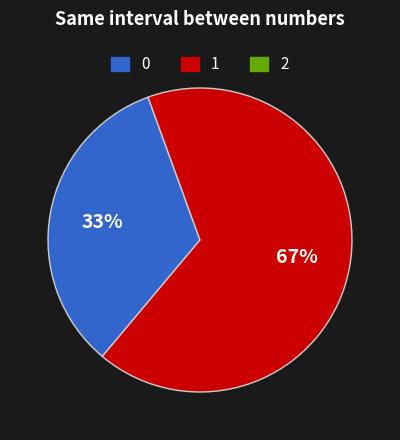

To the nearest percent, what is the average slice percentage?

50%